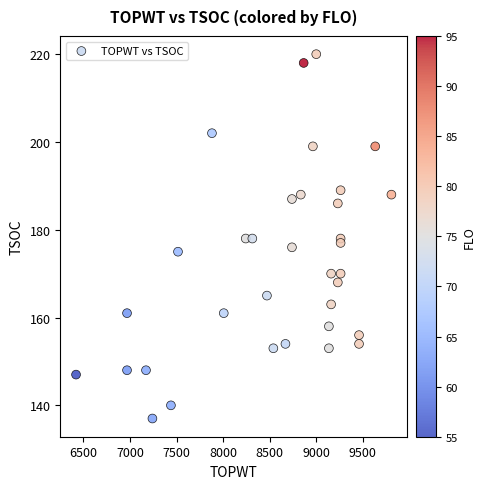

What is the range of Y values (max minus min)?

83